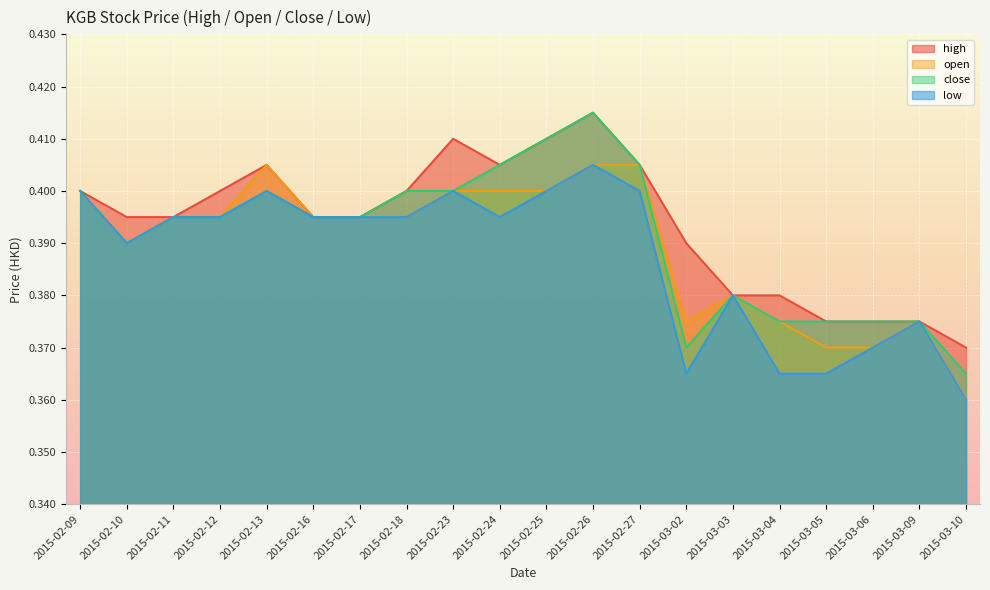

Between 2015-02-18 and 2015-02-23, which series saw the biggest shift?

high